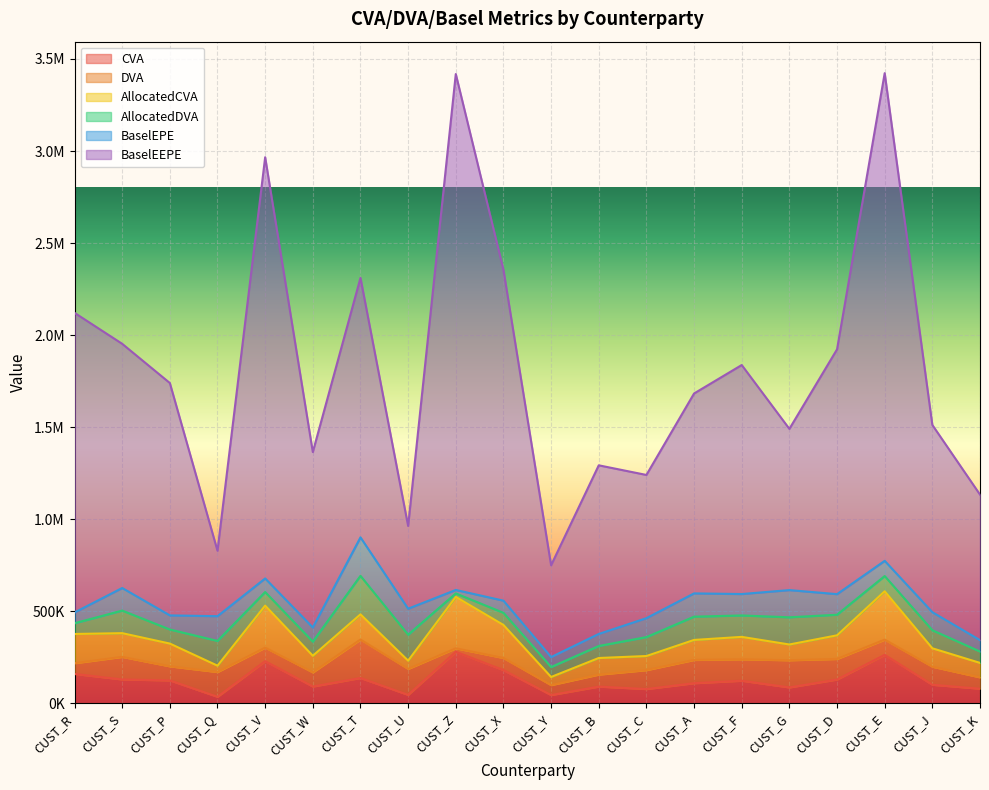

True or false: AllocatedDVA and BaselEEPE intersect in this chart.

False